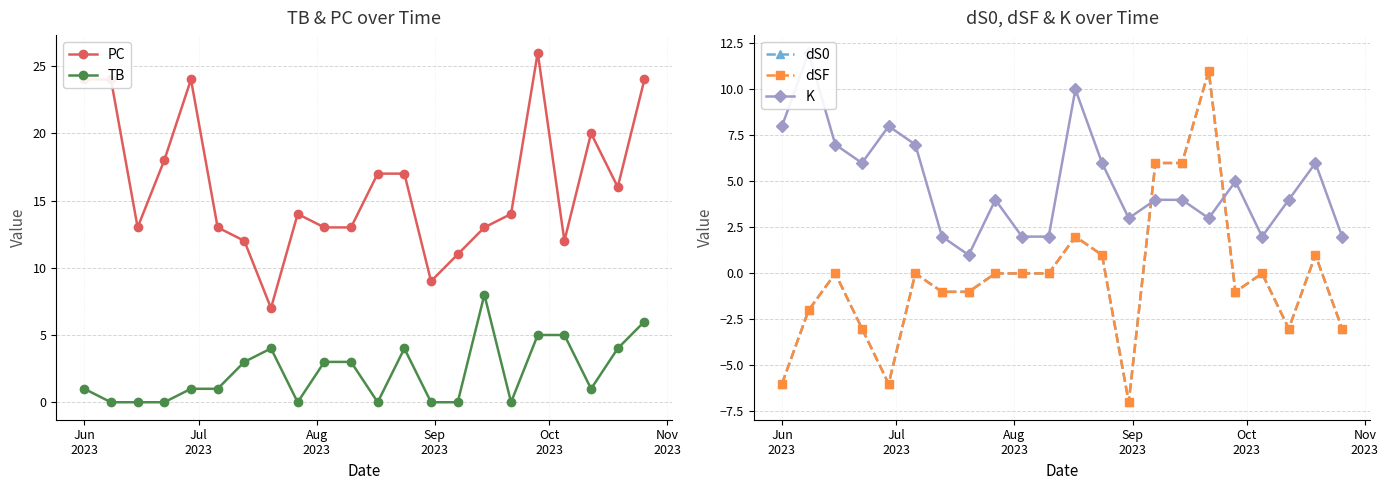

True or false: TB and PC cross at least once.

False